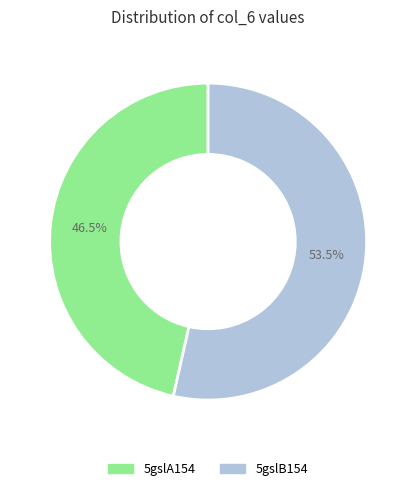

What is the smallest slice in the pie chart?

5gslA154